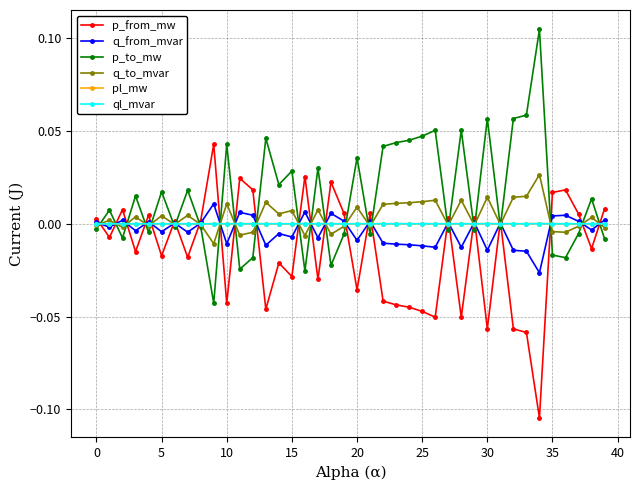

At how many categories does at least one series exceed 0?

40